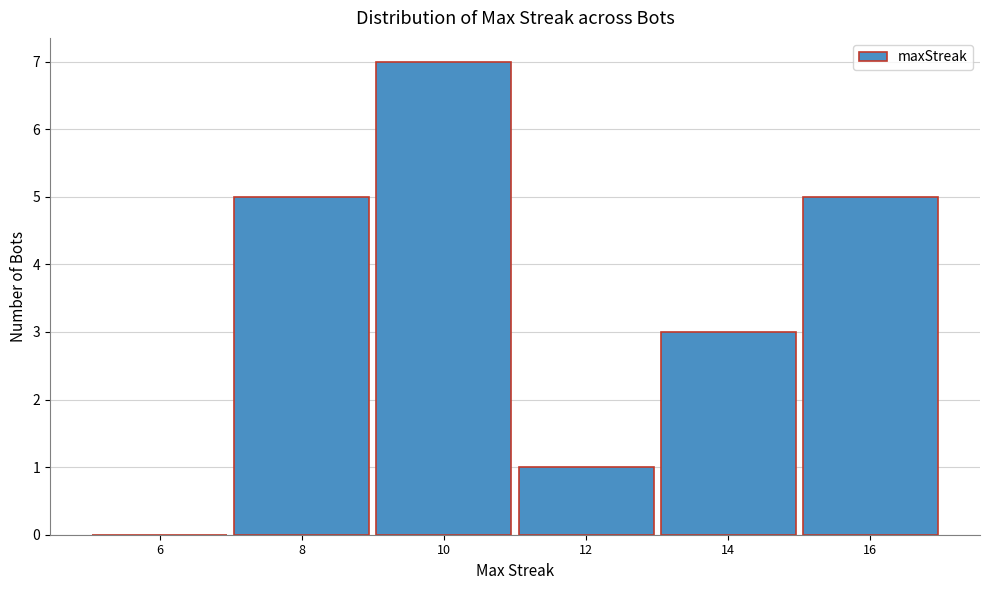

Reading left to right, what are all the values shown in this chart?

6=0	8=5	10=7	12=1	14=3	16=5